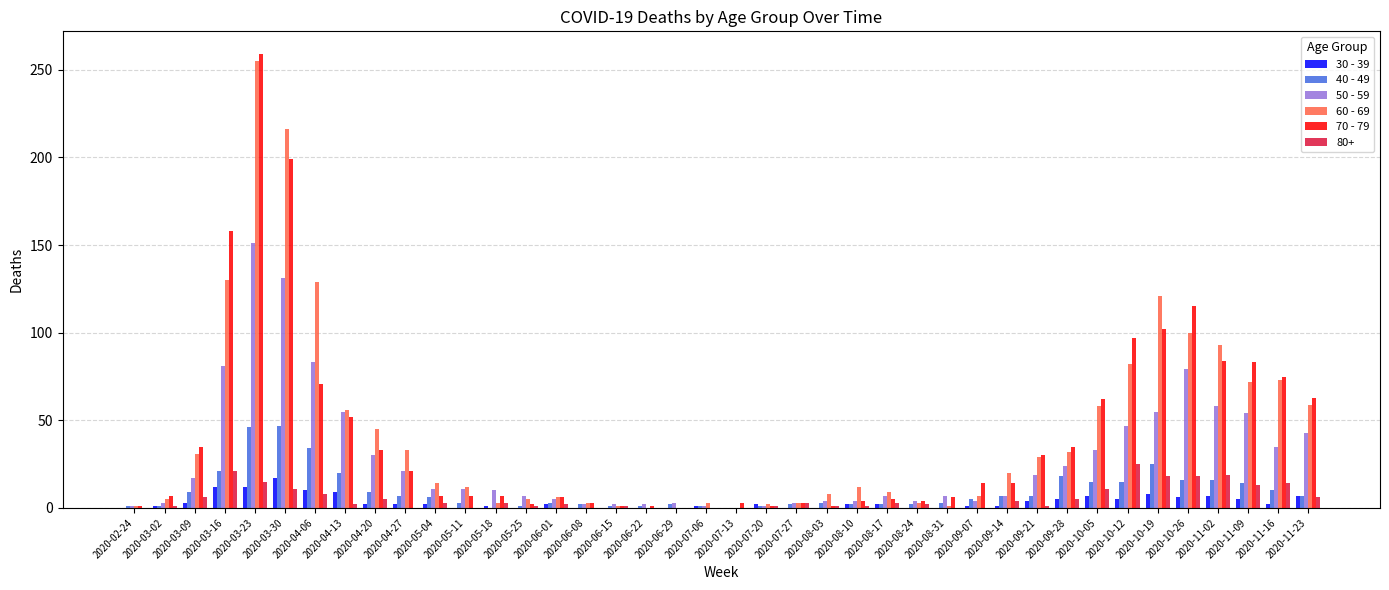

Is it true that 70 - 79 equals 42 at 2020-11-23?

False